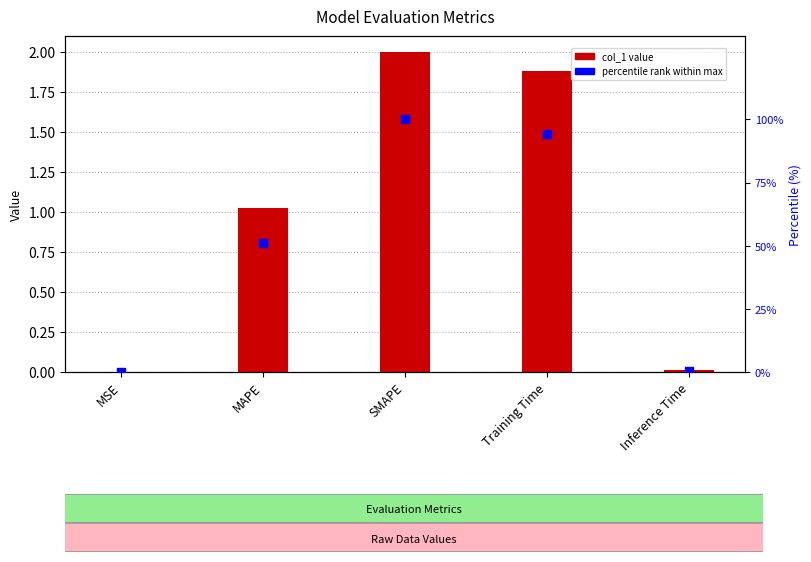

At which category is the sum across all series the highest?

SMAPE